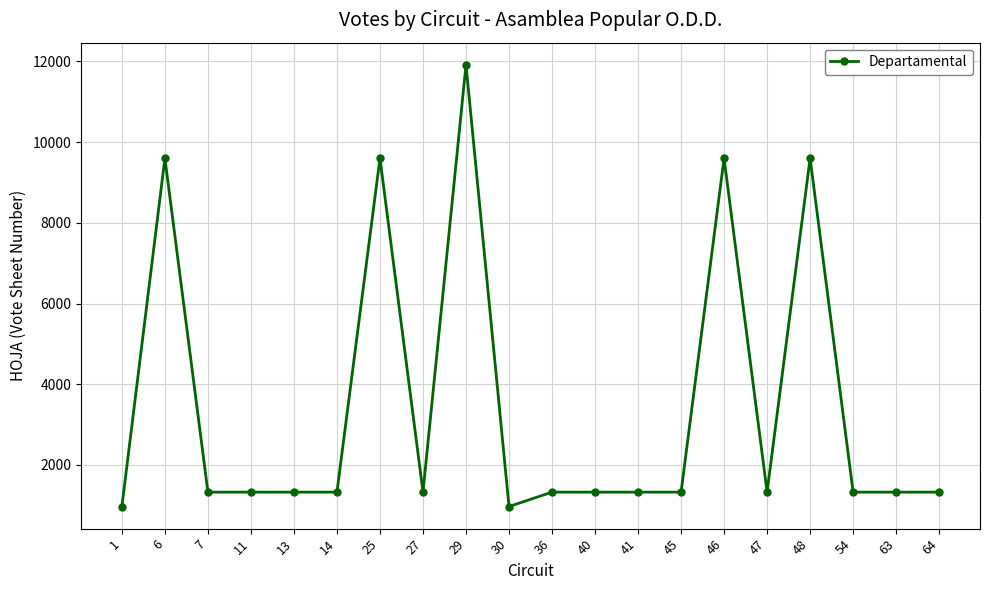

At which category does the data reach its first local peak?

6